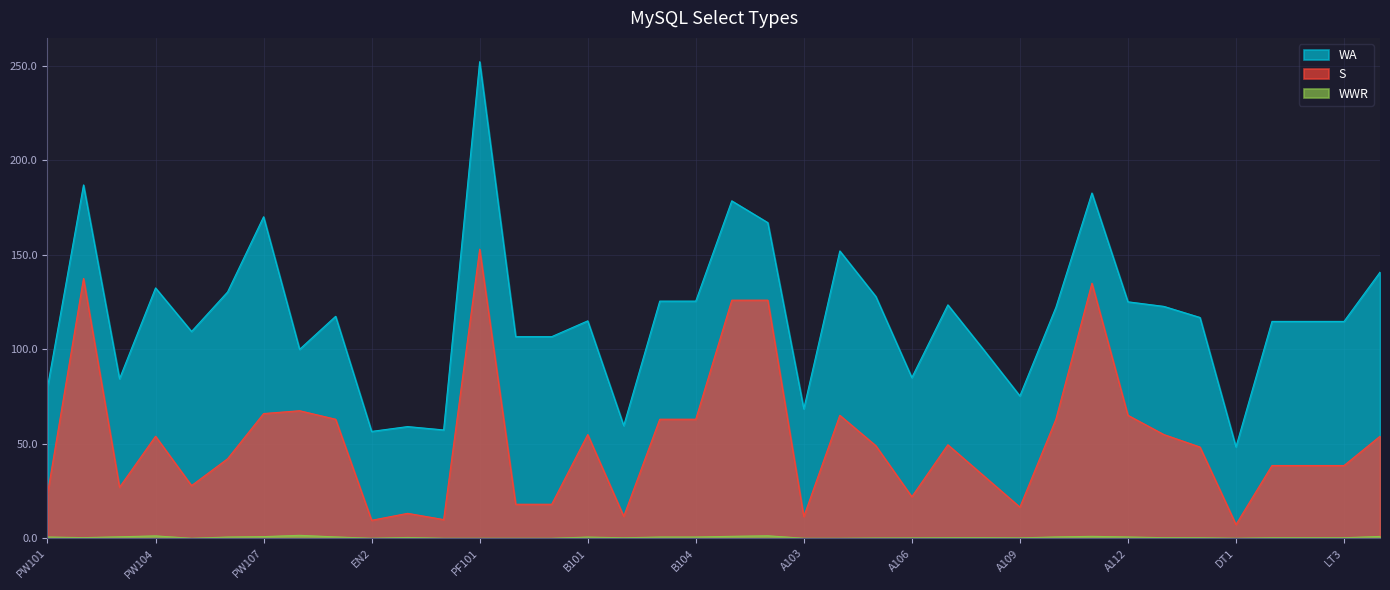

True or false: WA and S intersect in this chart.

False